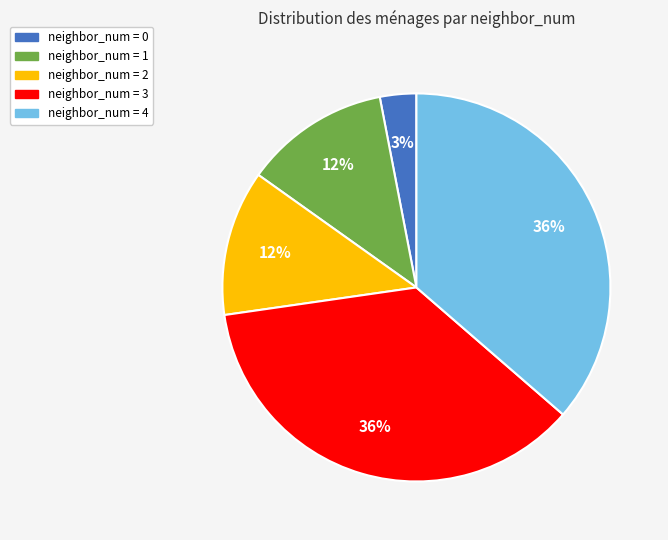

Approximately how many times larger is the value at neighbor_num = 3 compared to neighbor_num = 2?

3.0